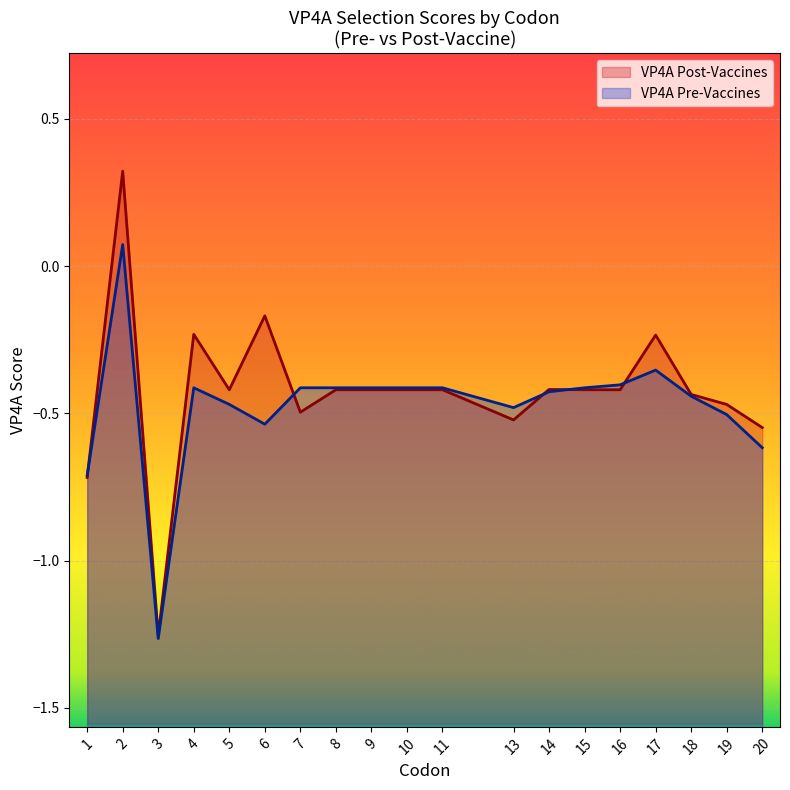

How many interior local valleys (lower than both neighbors) does the data have?

5